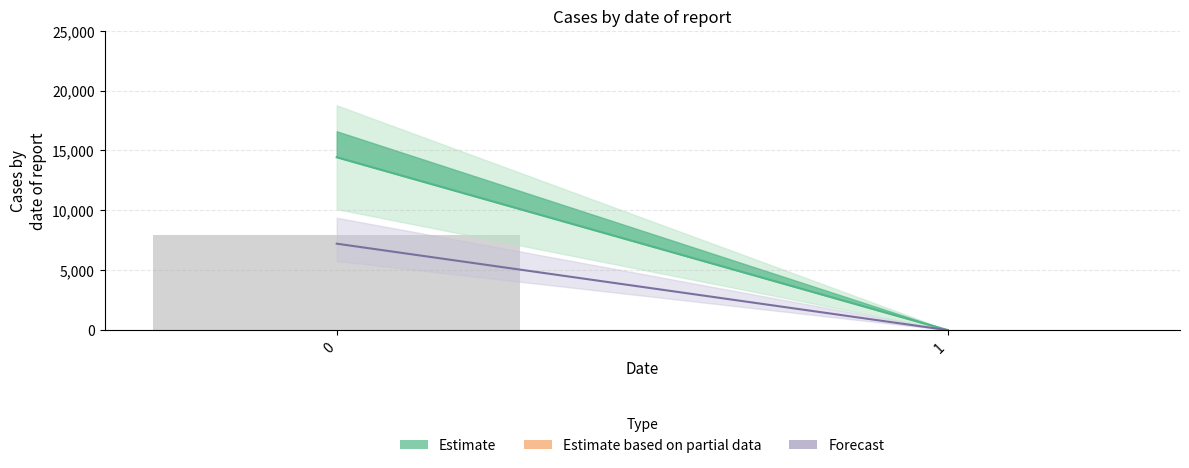

What is the sum of all values?

7941.8